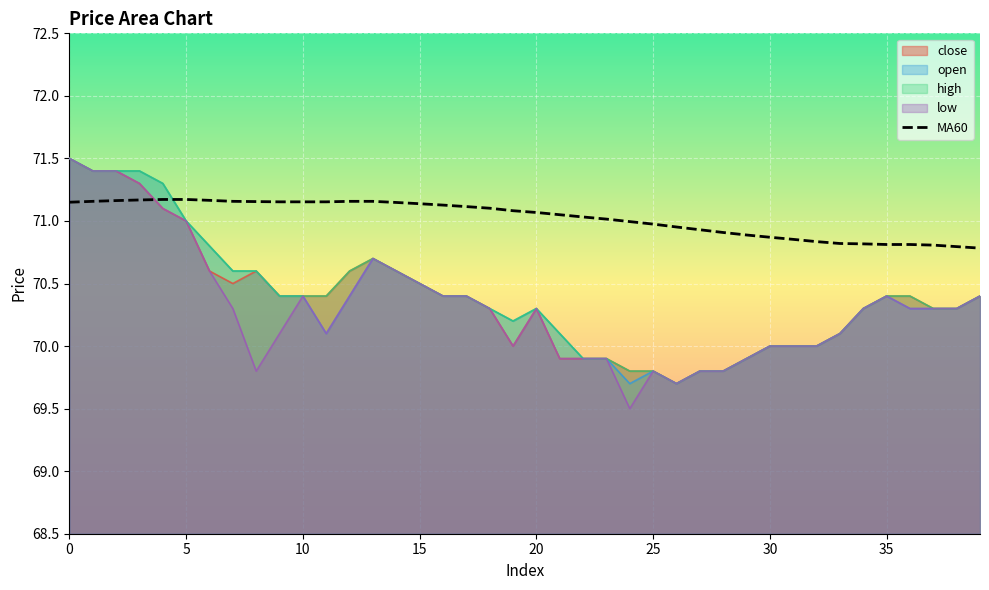

How many lines are shown in the chart?

5